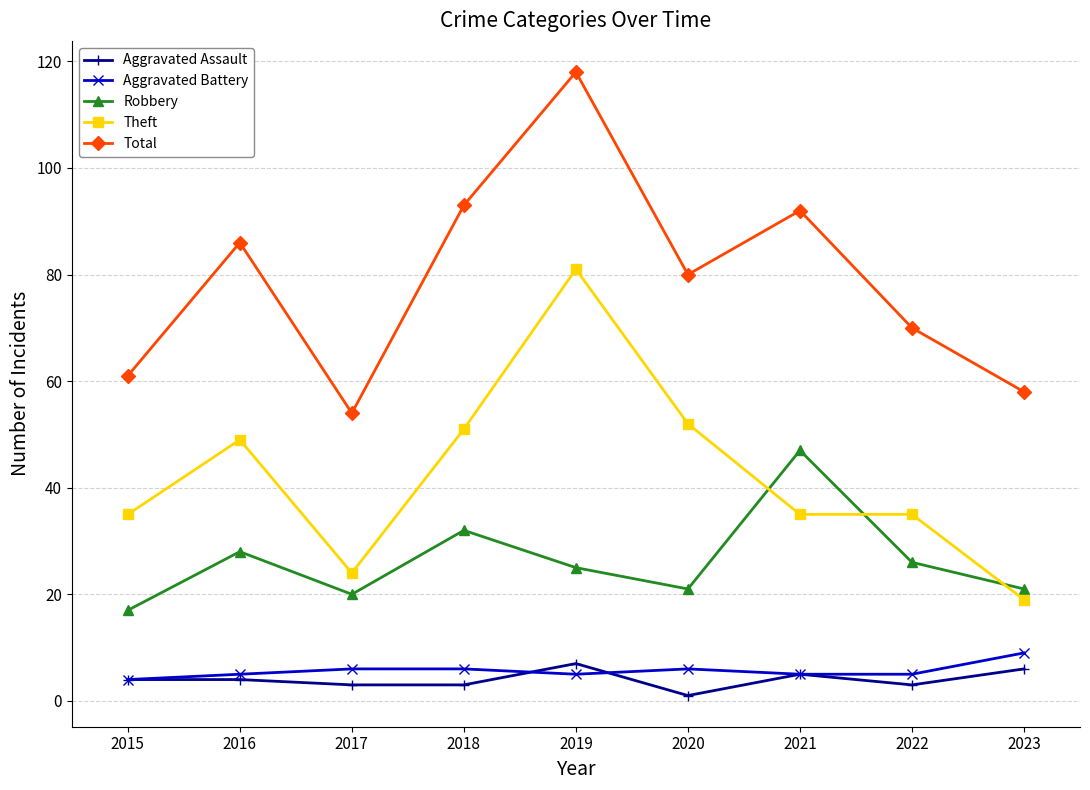

The value of Robbery at 2022 is 36. True or false?

False